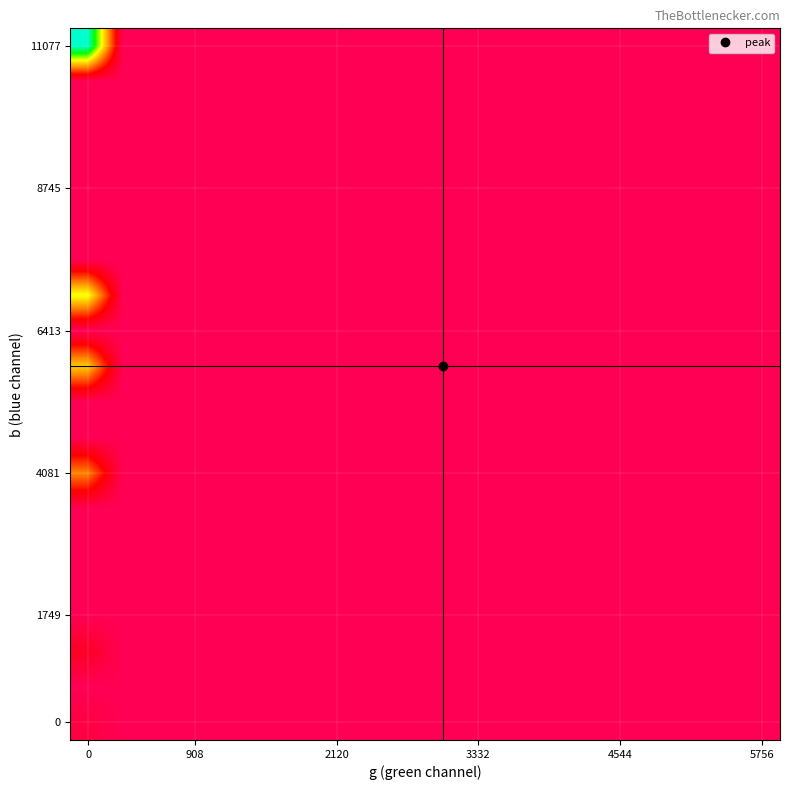

How many series are shown in this chart?

20